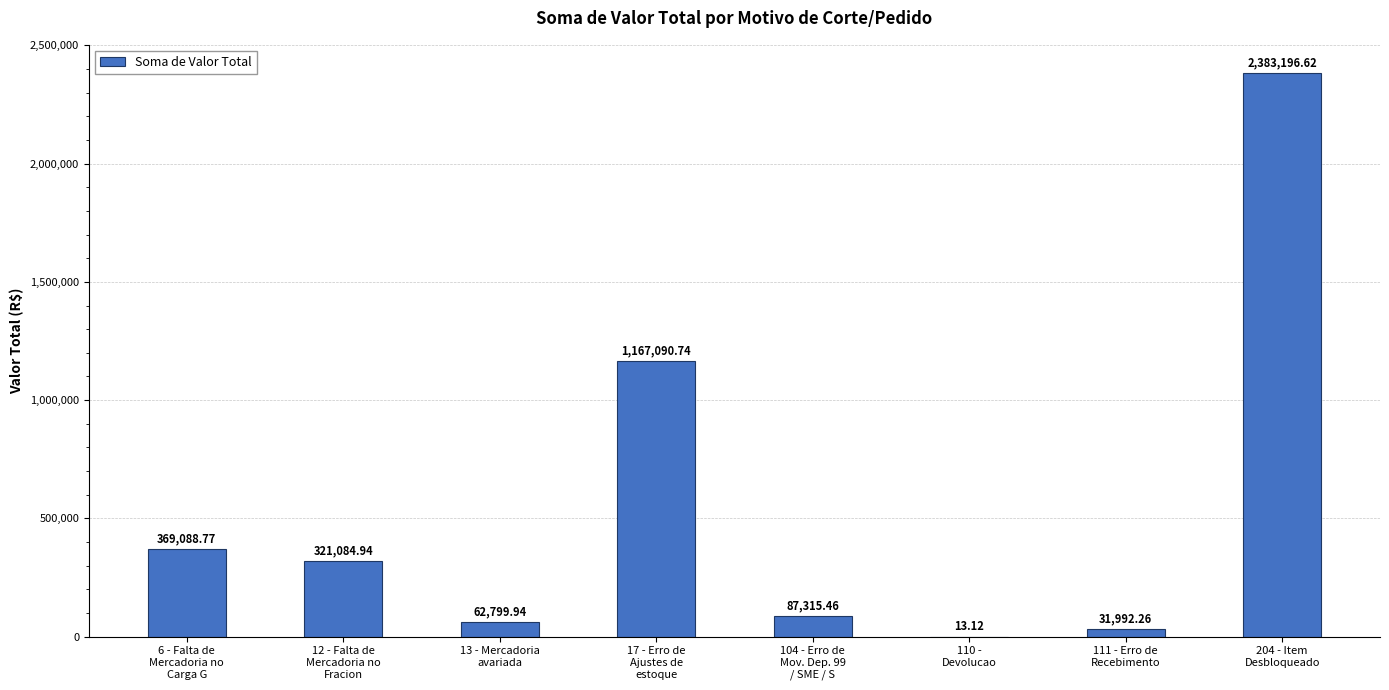

What is the sum of all values?

4422581.9